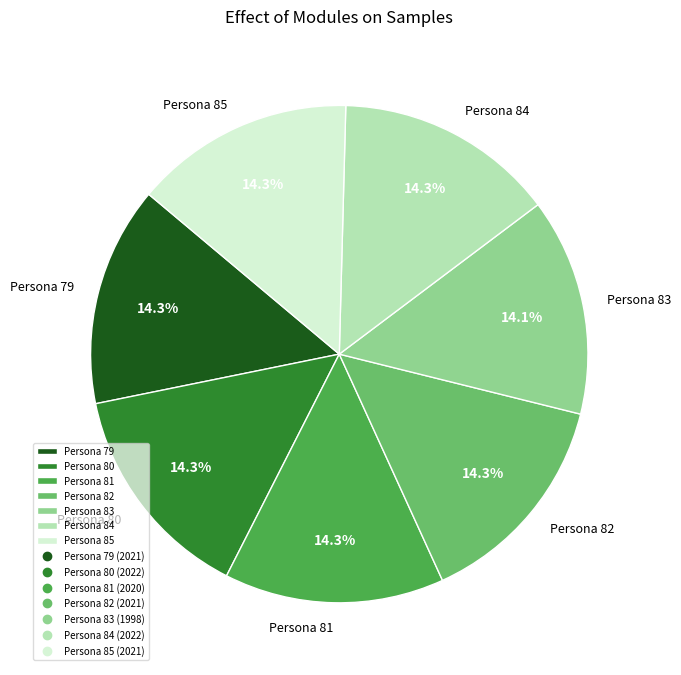

To the nearest percent, what percentage of the pie is Persona 79?

14%